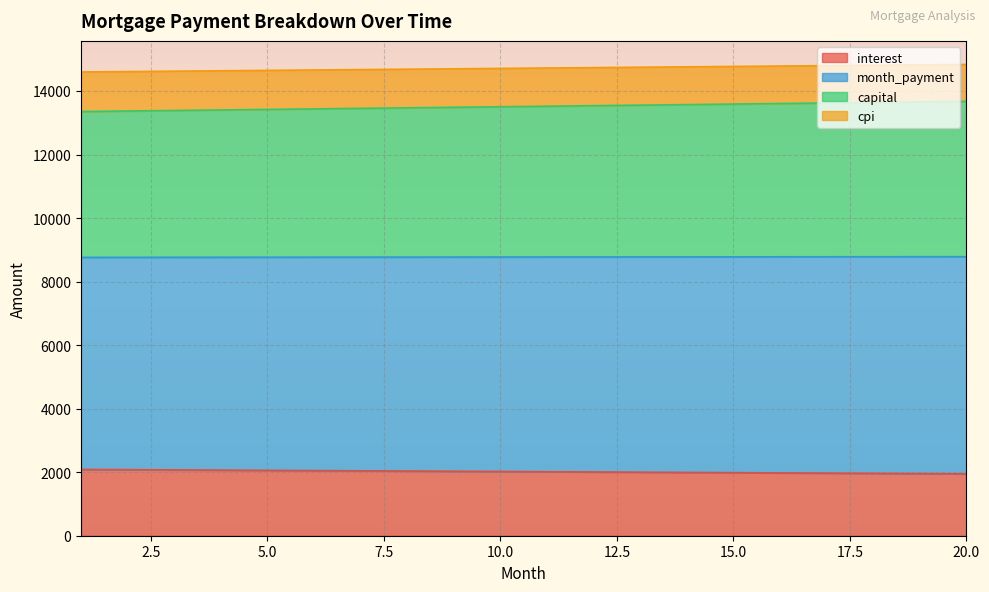

True or false: month_payment and opening_balance cross at least once.

False